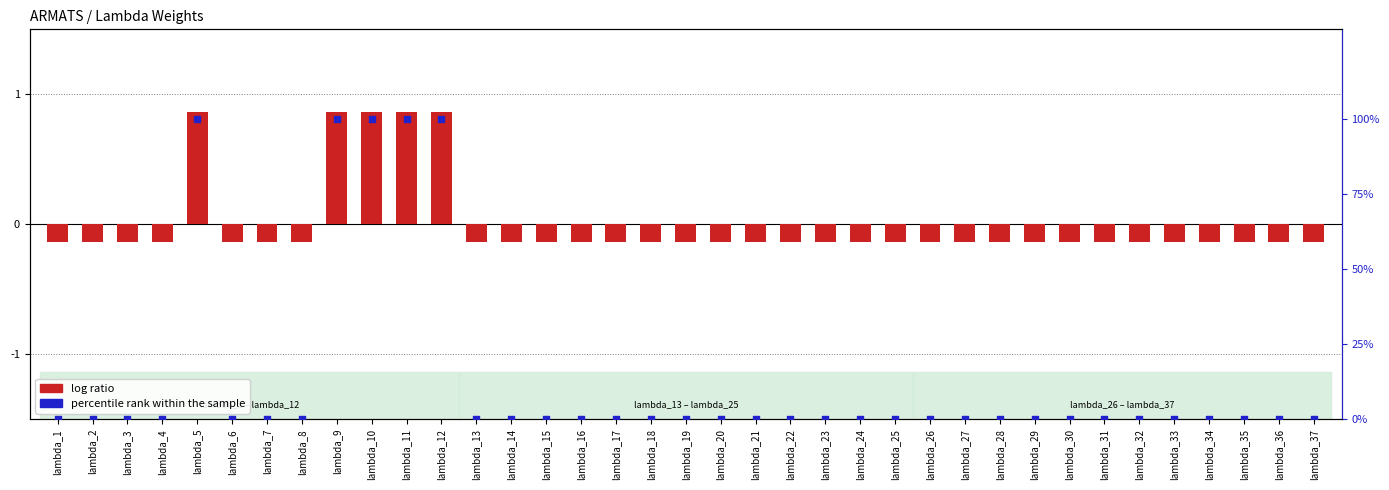

Which series contains the lowest Y value?

log ratio